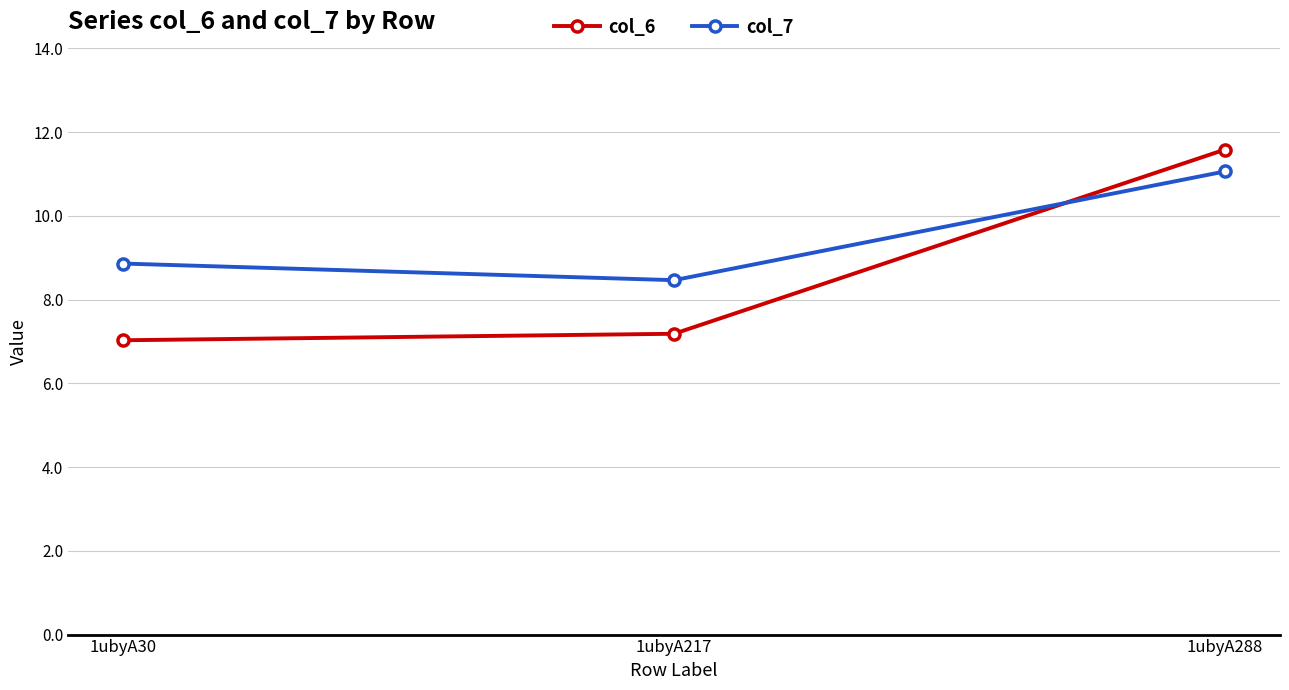

What is the highest value of the col_7 series?

11.1